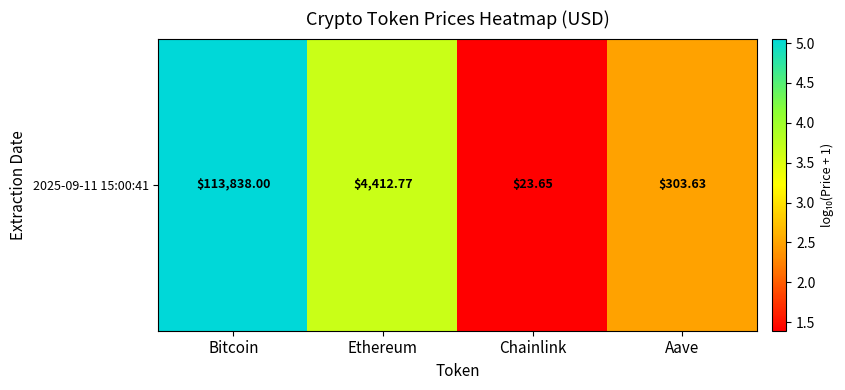

What is the minimum value shown in the chart?

1.4